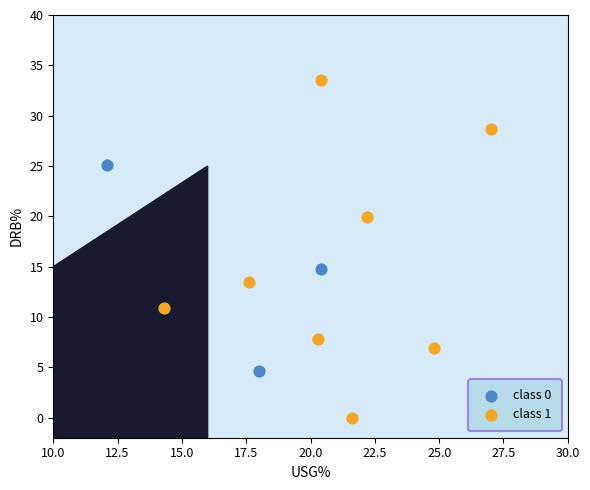

Which series contains the lowest Y value?

class 1